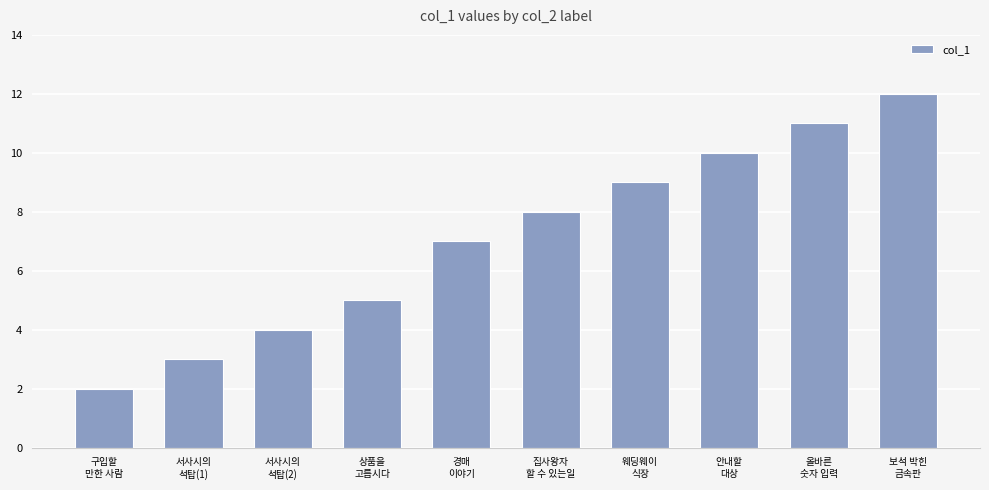

Is it true that the value at 보석 박힌
금속판 is 3?

False